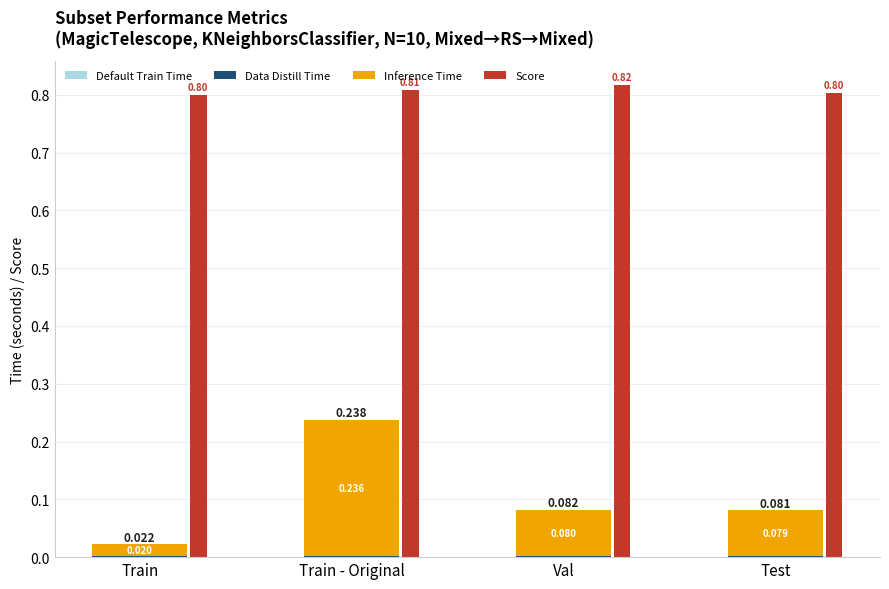

What position from the right is Test?

1